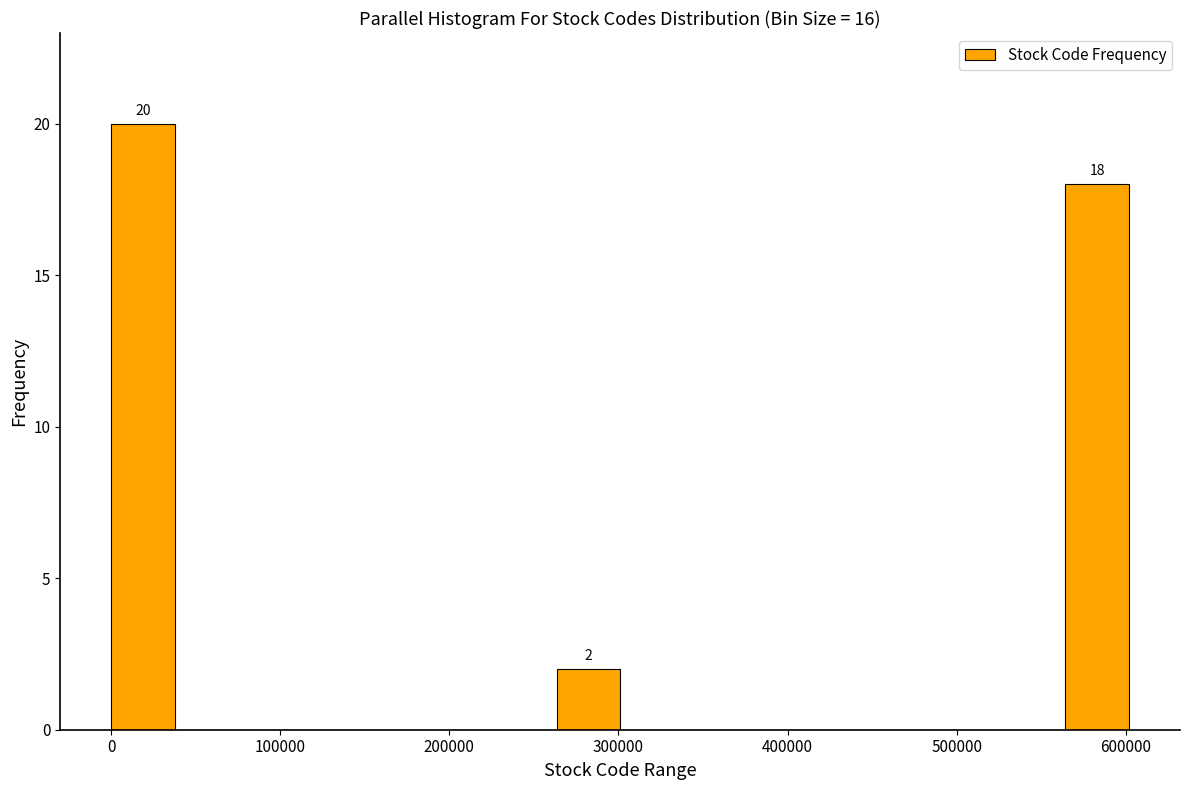

Read against the x-axis, roughly where is the centre of the tallest bar?

20000